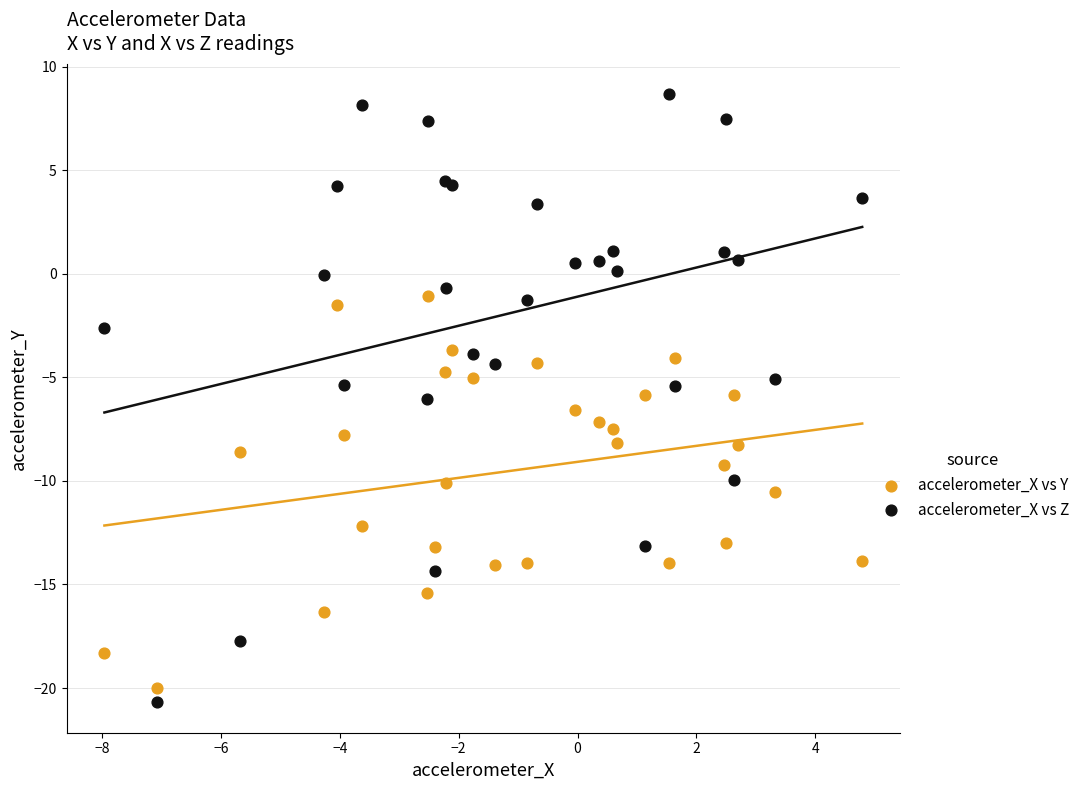

Which series reaches the maximum Y coordinate?

accelerometer_X vs Z